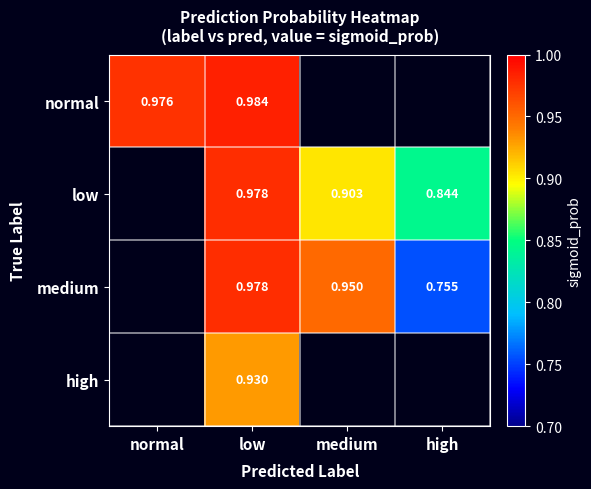

Is the value of low at low greater than the value of medium at high?

Yes